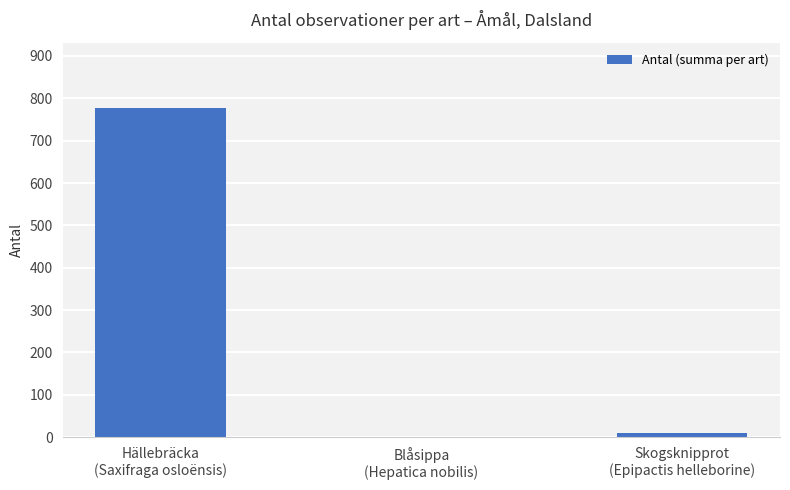

How many positive values are there?

2